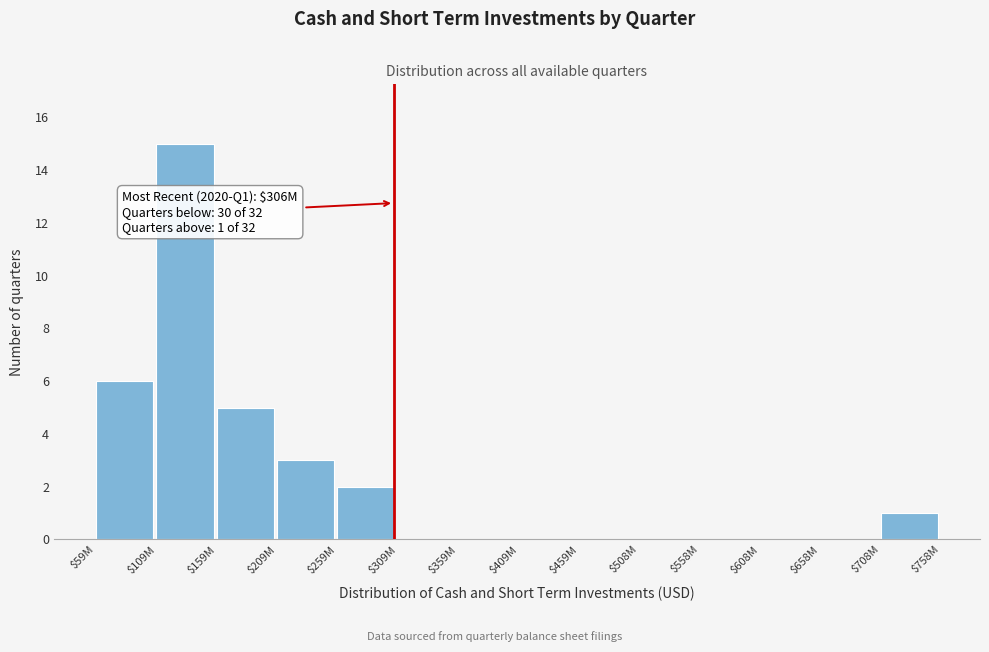

At which label is the value closest to 7?

$59M